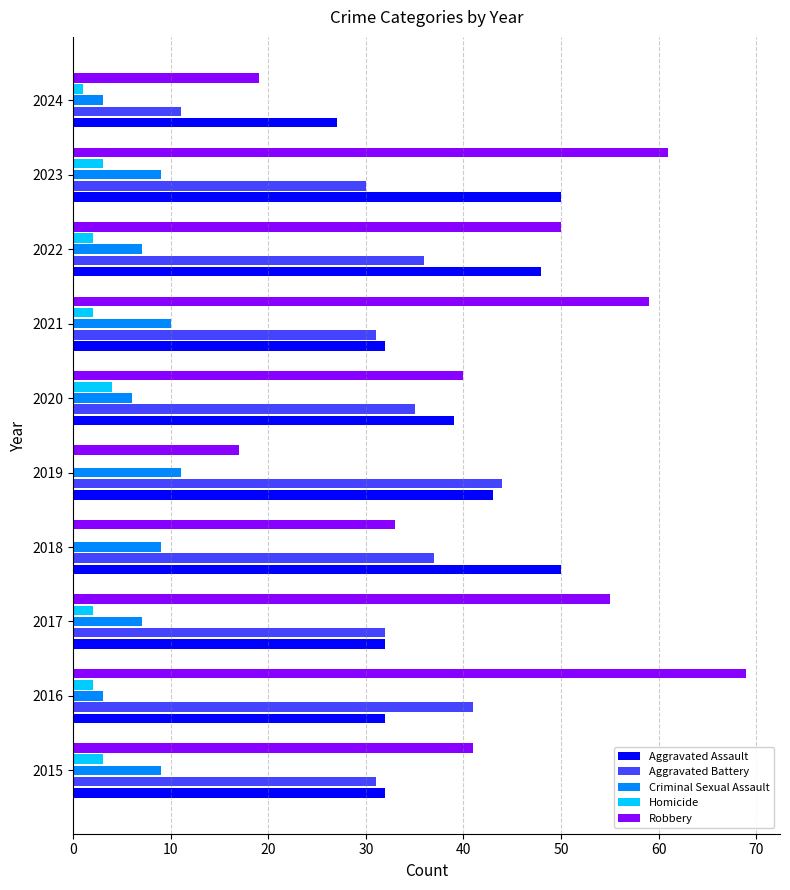

What is the sum of the Robbery values at 2017 and 2023?

116